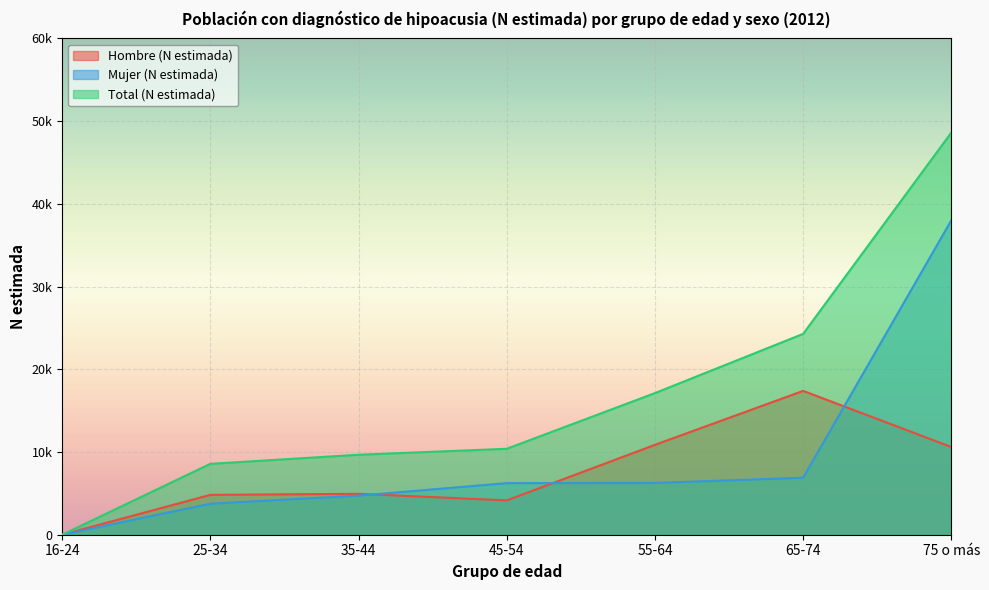

Reading right to left, what are all the values shown in this chart?

Hombre (N estimada): 75 o más=10604	65-74=17387	55-64=10867	45-54=4151	35-44=4946	25-34=4822	16-24=0
Mujer (N estimada): 75 o más=38011	65-74=6891	55-64=6256	45-54=6237	35-44=4723	25-34=3748	16-24=0
Total (N estimada): 75 o más=48614	65-74=24278	55-64=17122	45-54=10388	35-44=9669	25-34=8570	16-24=0